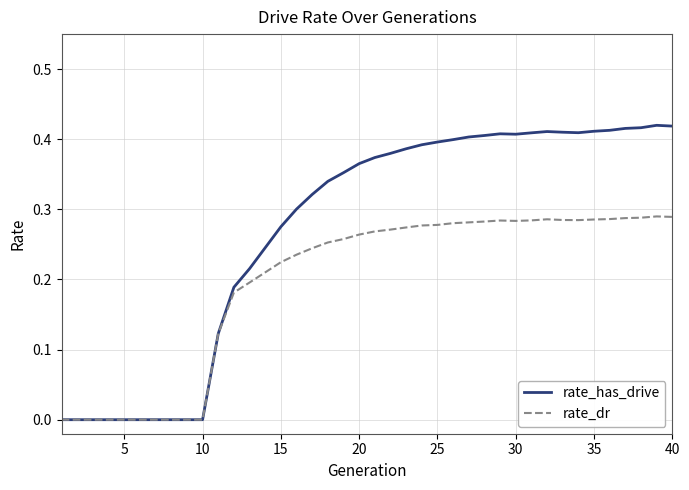

Is this an area chart (filled region under the line)?

No